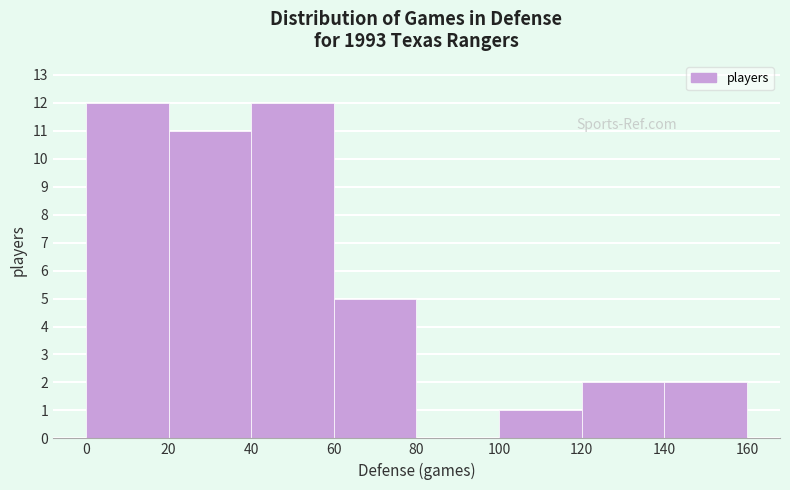

Reading left to right, list every bar in this chart as the range it spans on the x-axis followed by its height. The values are not printed on the chart, so give them approximately, as read against the axis.

0 to 20: 12
20 to 40: 11
40 to 60: 12
60 to 80: 5
80 to 100: 0
100 to 120: 1
120 to 140: 2
140 to 160: 2